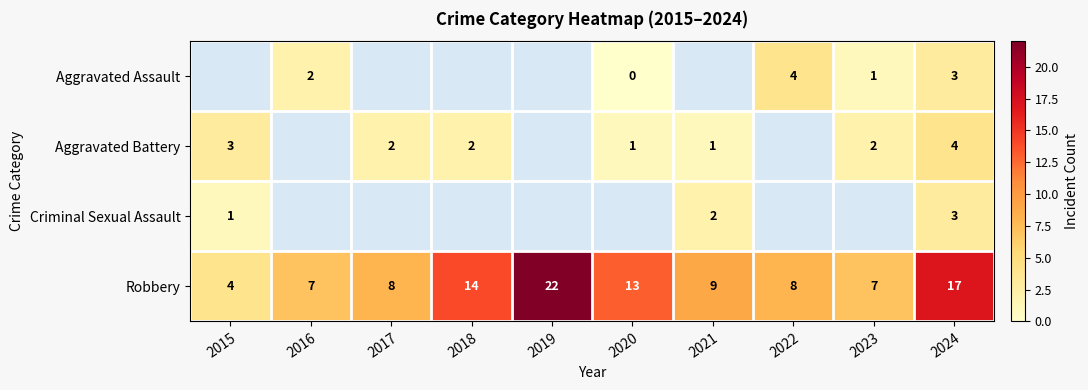

The Criminal Sexual Assault series shows 3 at 2024. True or false?

True